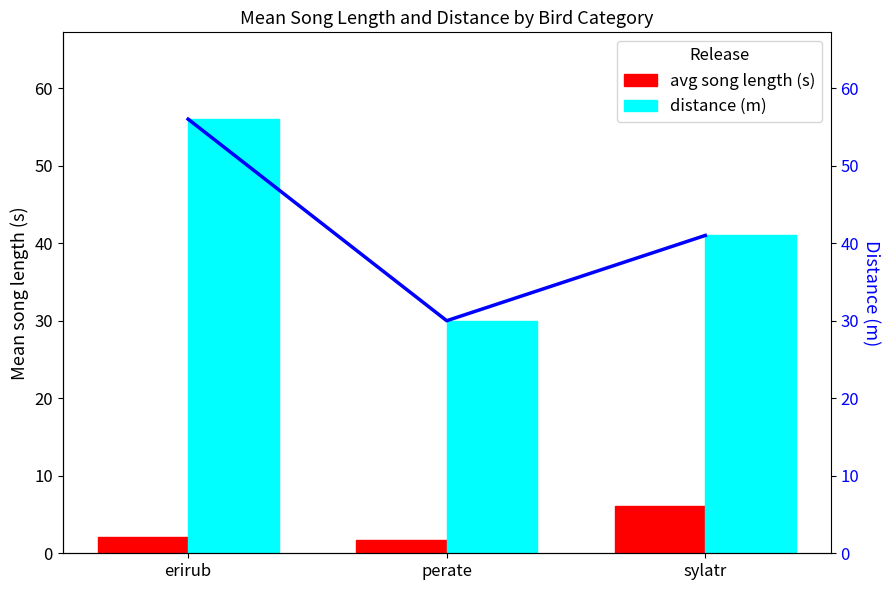

Which category has the highest value in the distance trend series?

erirub